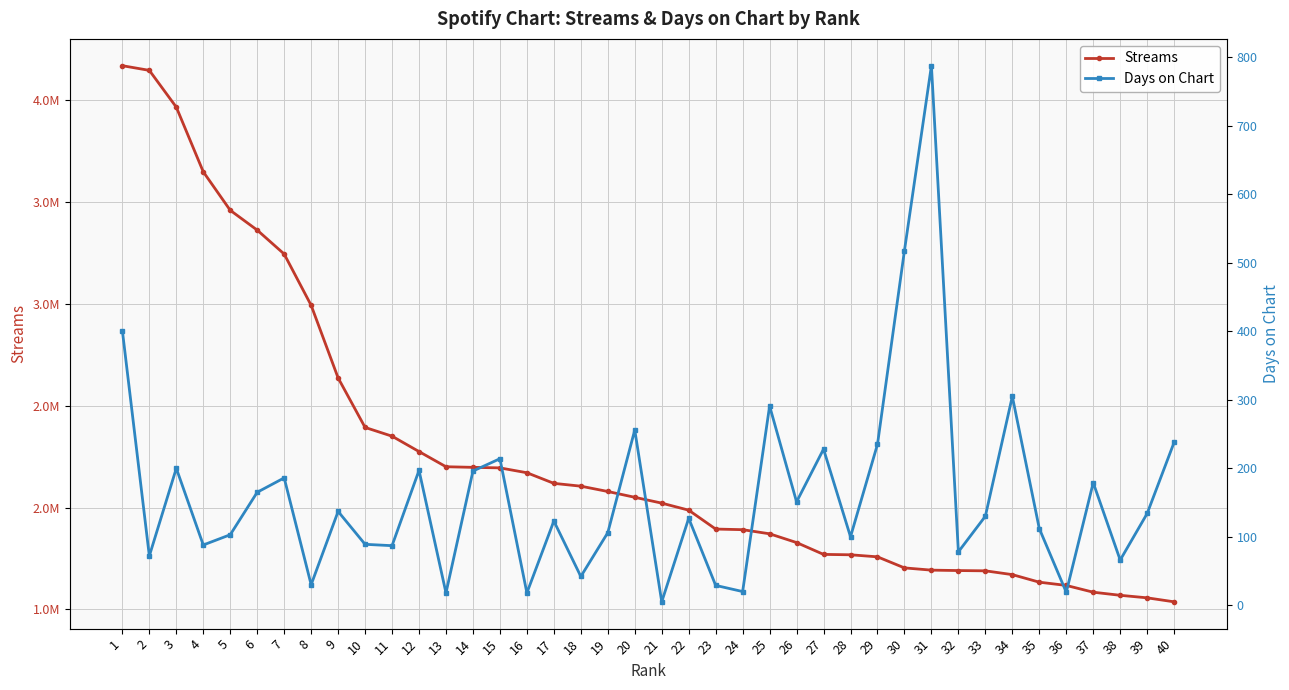

What value does the Days on Chart series have at 27, to the nearest 10?

230